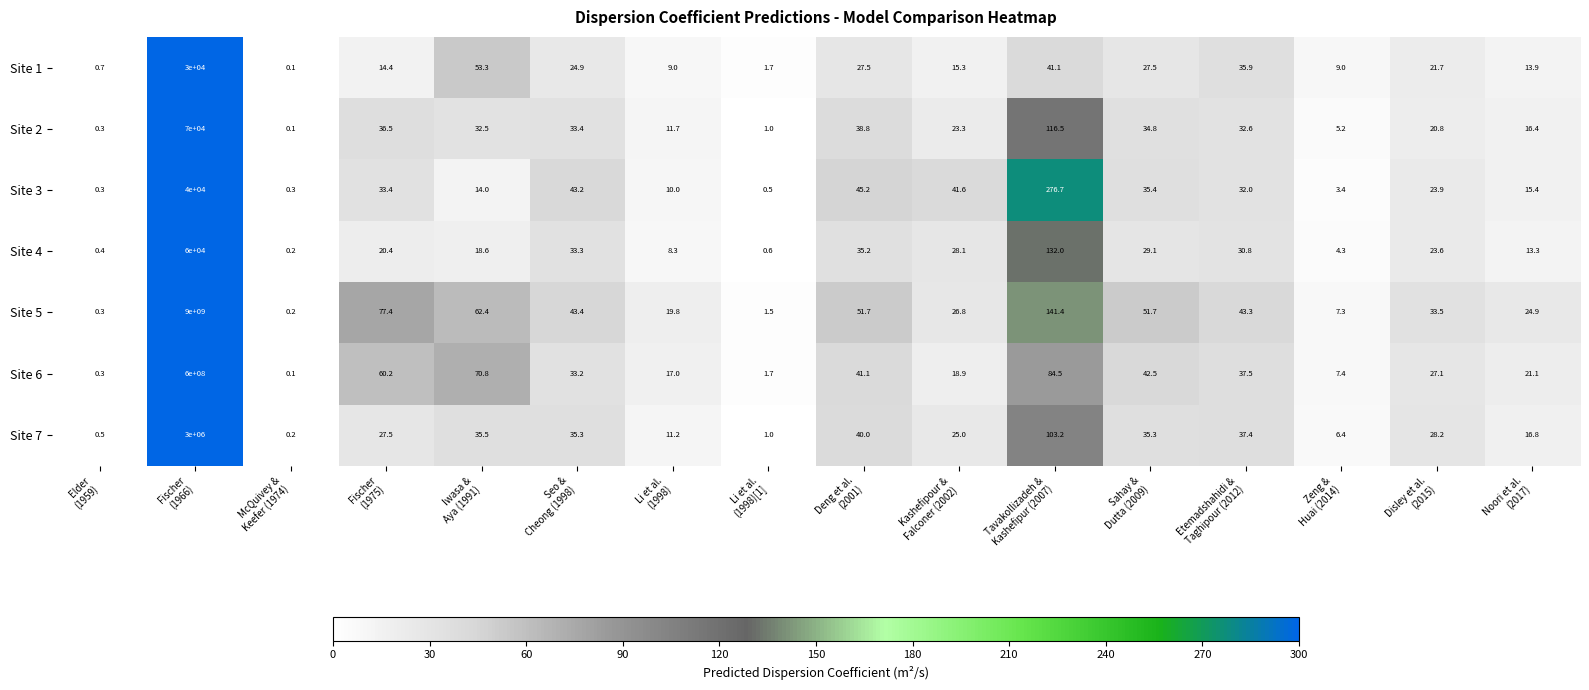

What is the difference between the maximum and minimum values in the Site 4 series?

59999.8